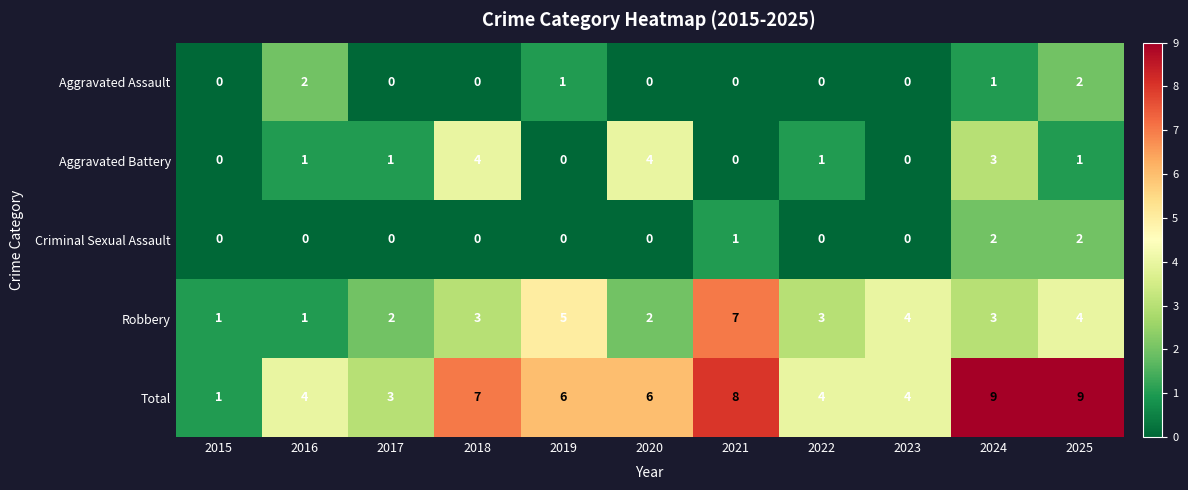

True or false: Criminal Sexual Assault has a value of 0 at 2022.

True